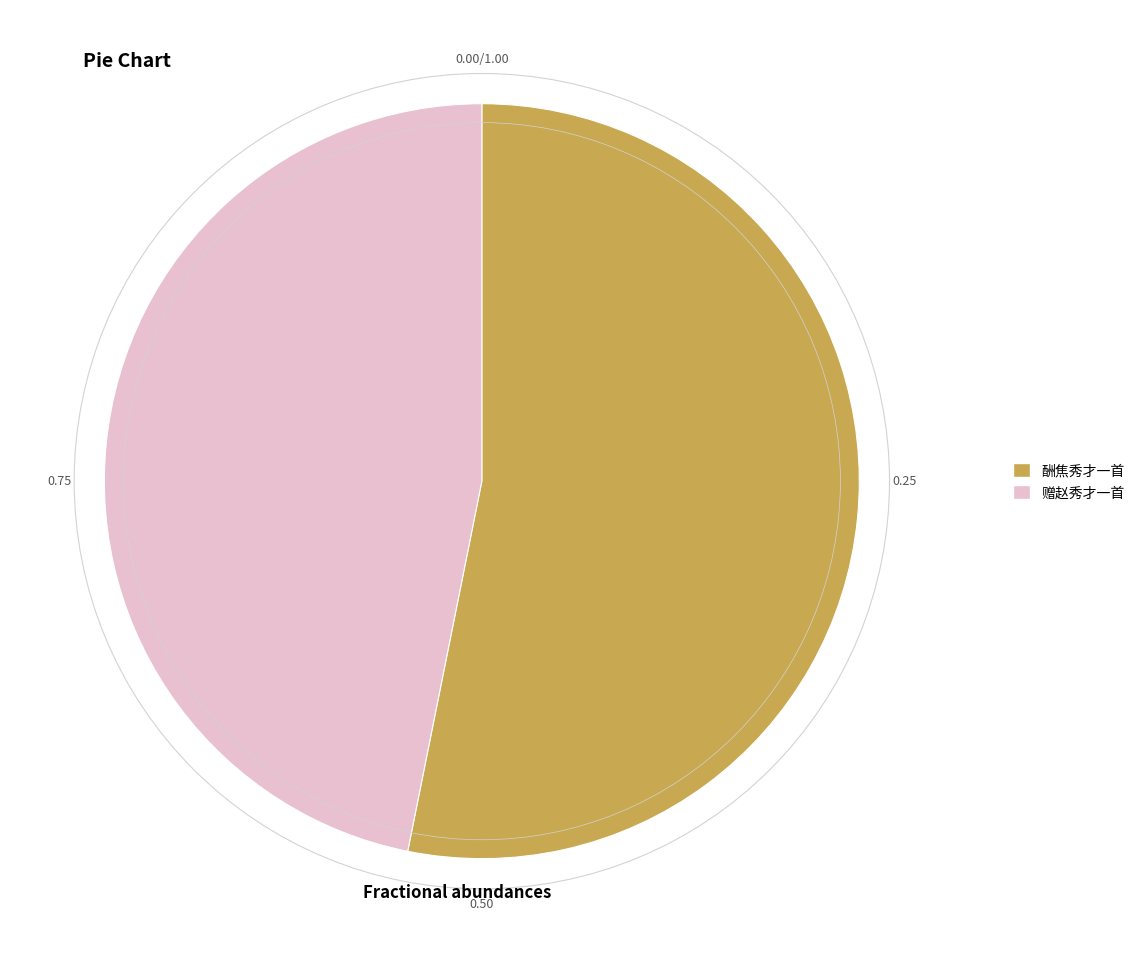

Count the number of slices in the pie.

2